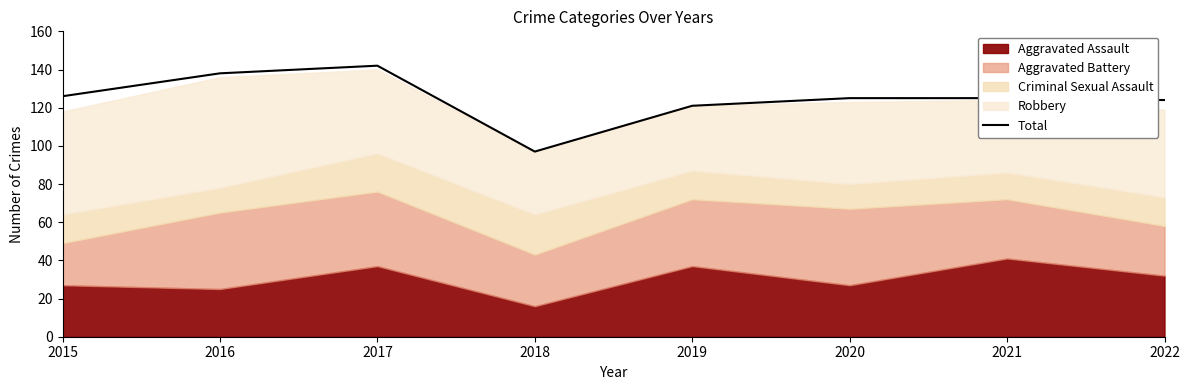

What is the approximate value at 2021, to the nearest 10?

120